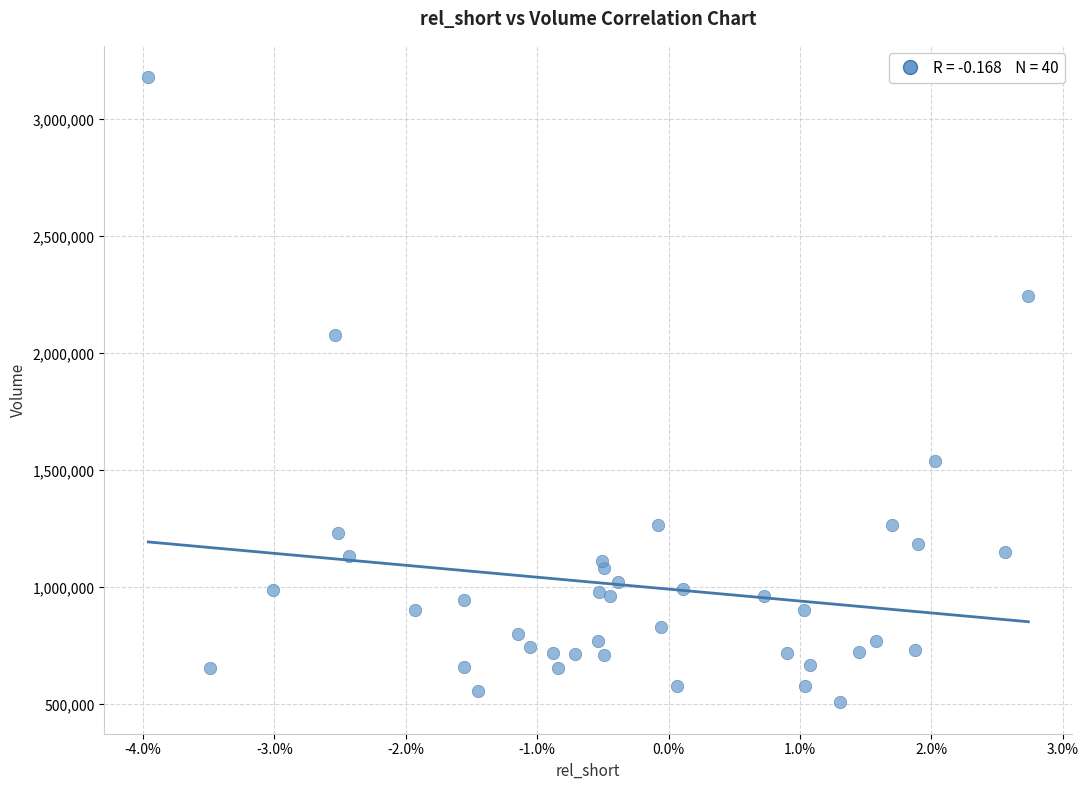

What is the range of Y values (max minus min)?

2673200